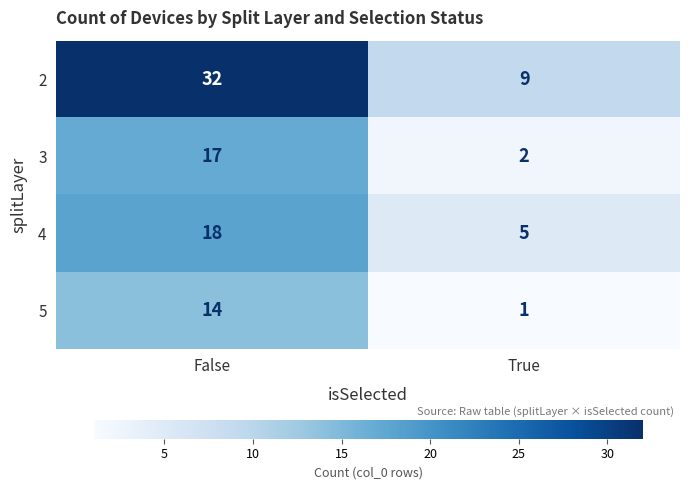

What is the difference between the 5 values at False and True?

13